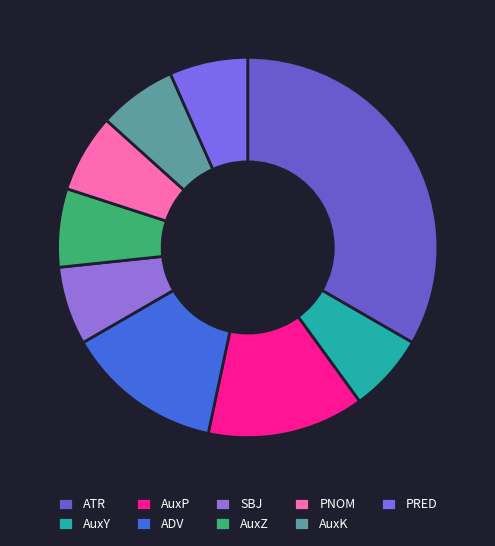

Is there a majority slice in this chart?

No